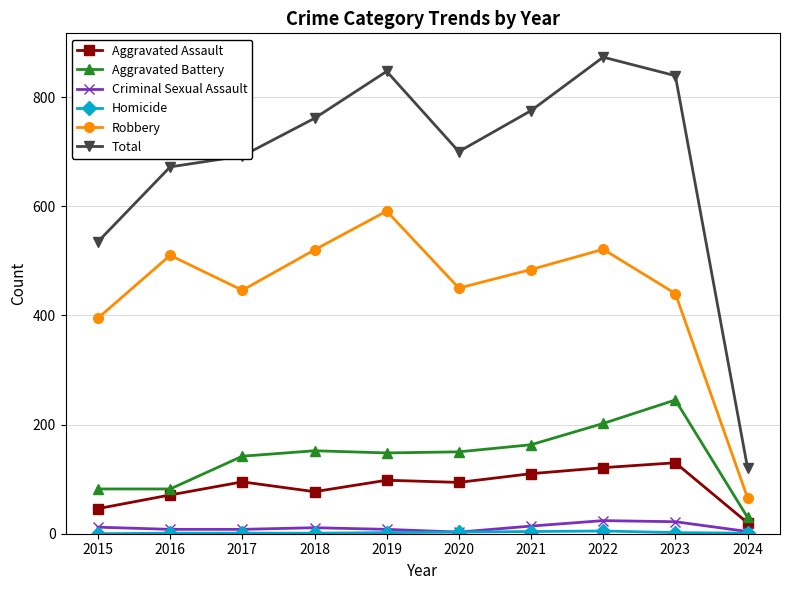

What is the value of the Aggravated Battery point at the 8th from the left?

202